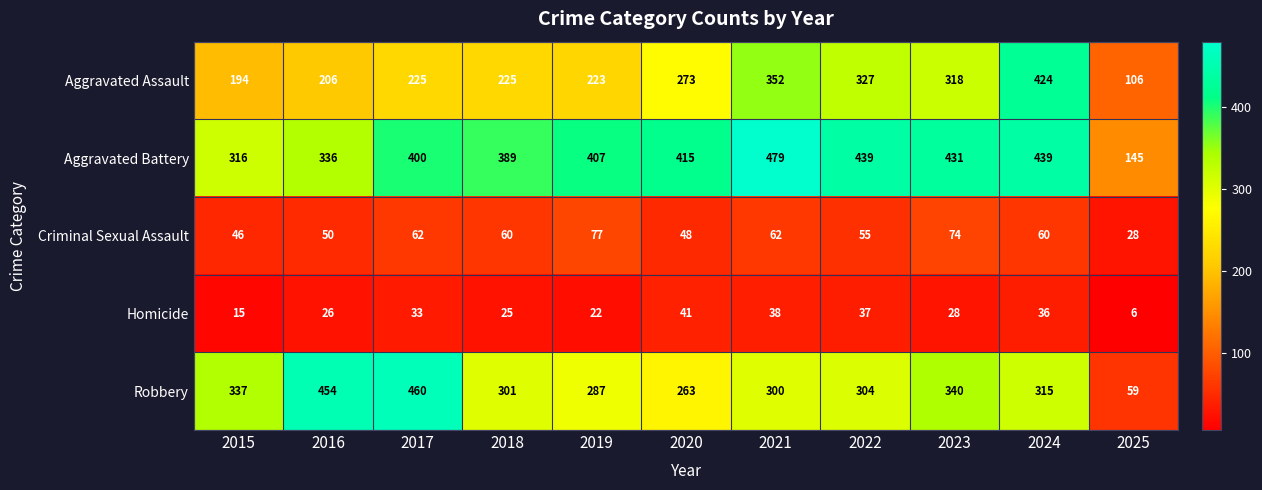

What is the average value of the Aggravated Assault series?

261